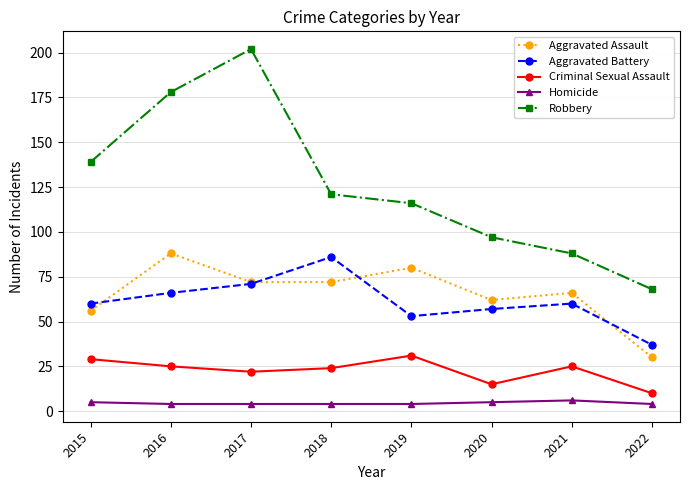

How many lines are shown in the chart?

5